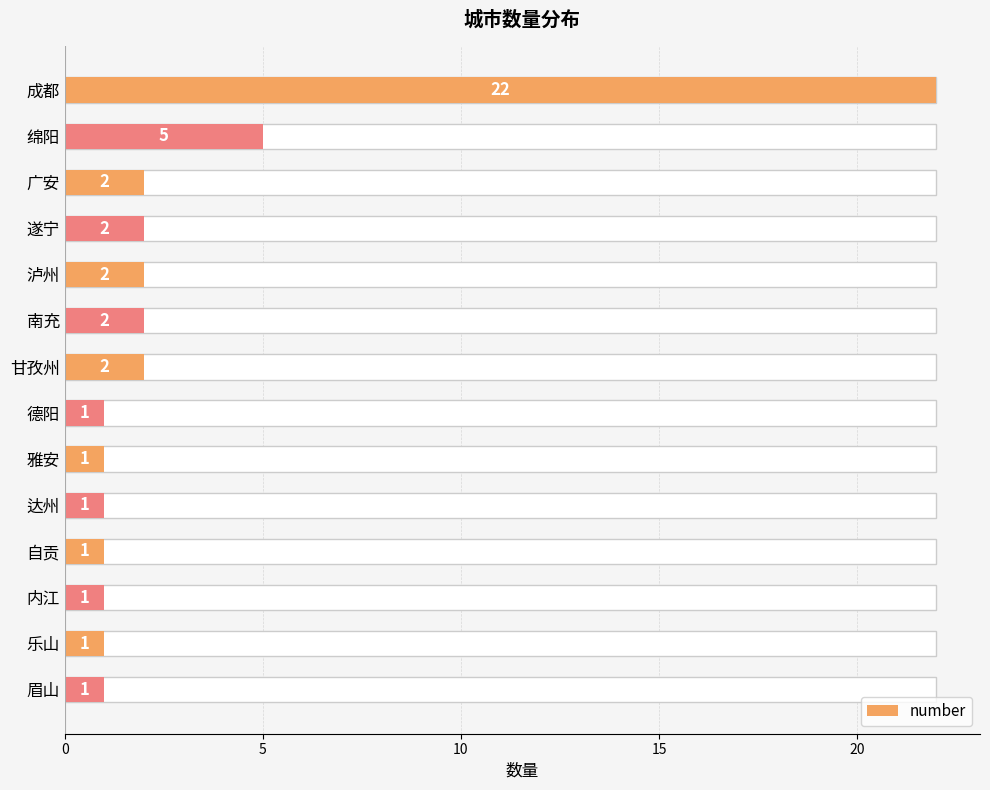

How many bars are there in total?

14